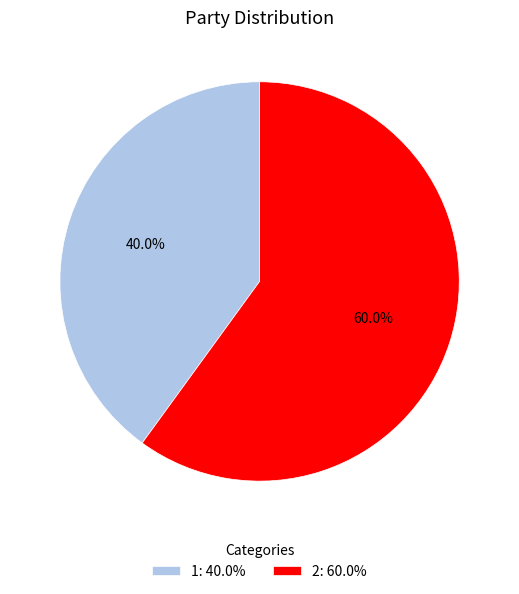

To the nearest percent, what is the average slice percentage?

50%